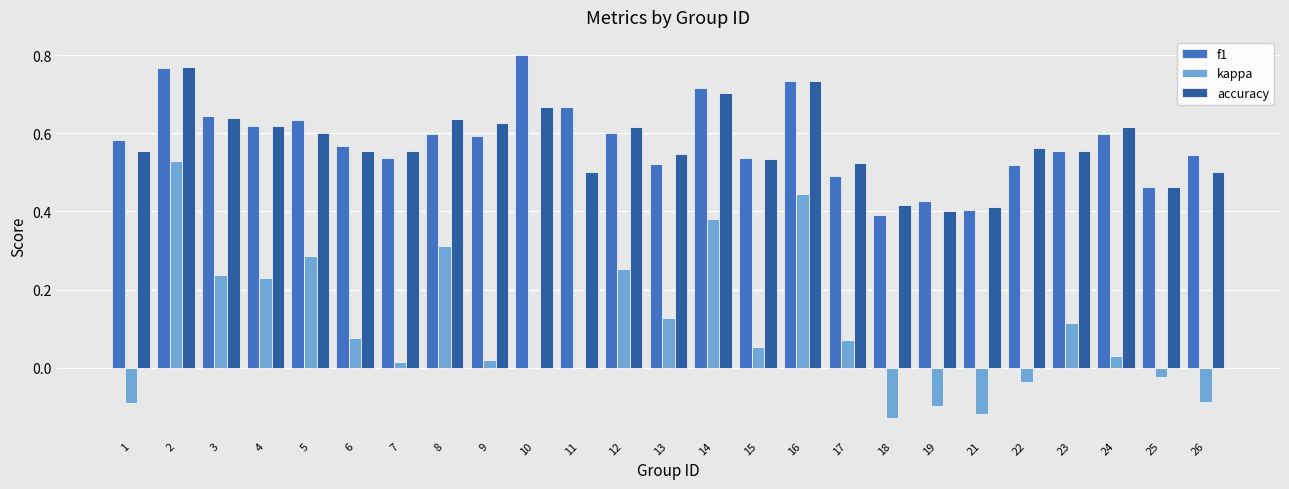

What is the sum of all accuracy values?

14.3